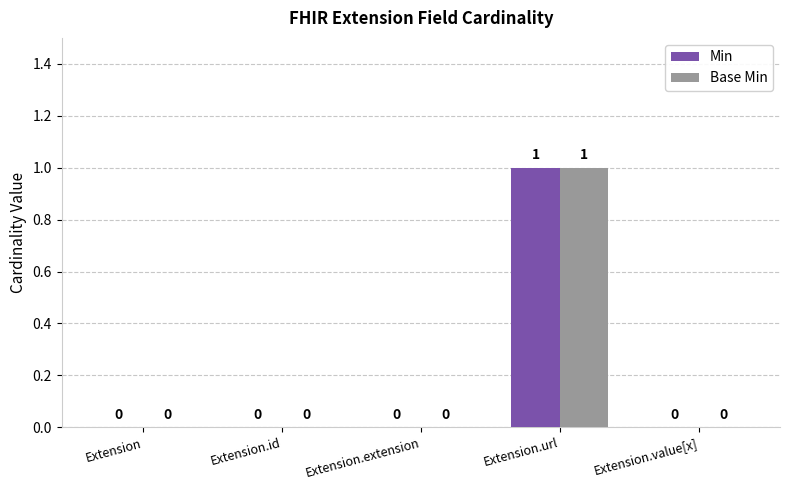

Reading left to right, extract all data points from this chart.

Min: Extension=0	Extension.id=0	Extension.extension=0	Extension.url=1	Extension.value[x]=0
Base Min: Extension=0	Extension.id=0	Extension.extension=0	Extension.url=1	Extension.value[x]=0